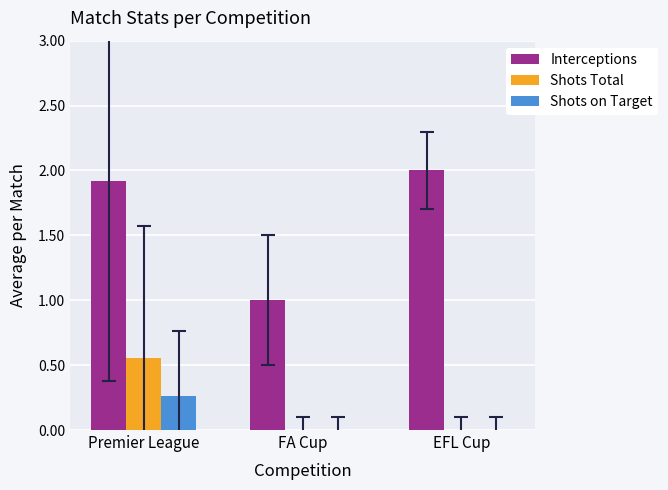

The Shots on Target series shows 0.1 at FA Cup. True or false?

False